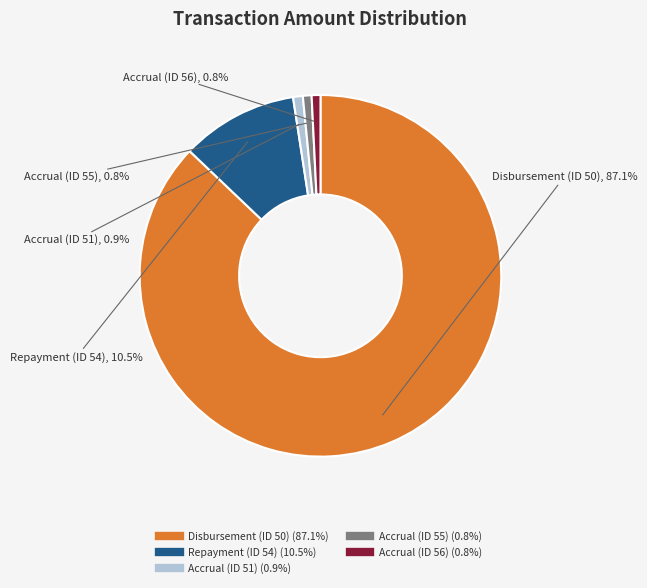

Which category accounts for the majority?

Disbursement (ID 50)